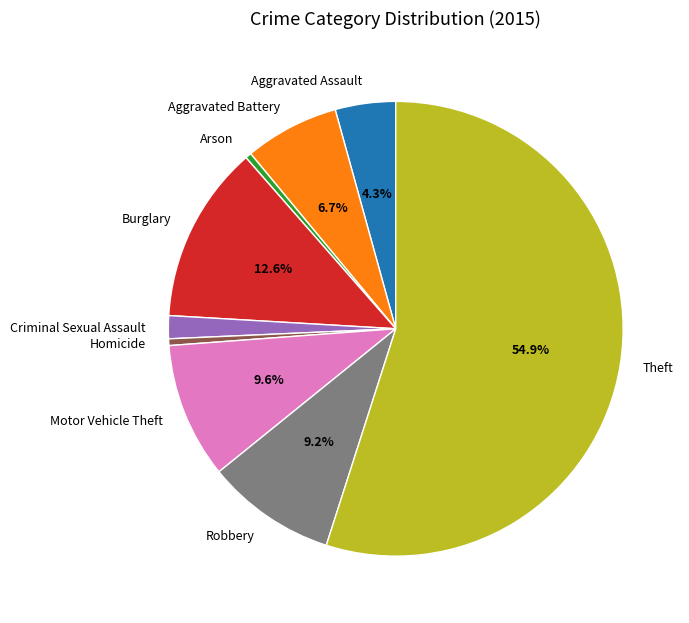

What percentage is the Theft slice, to the nearest percent?

55%